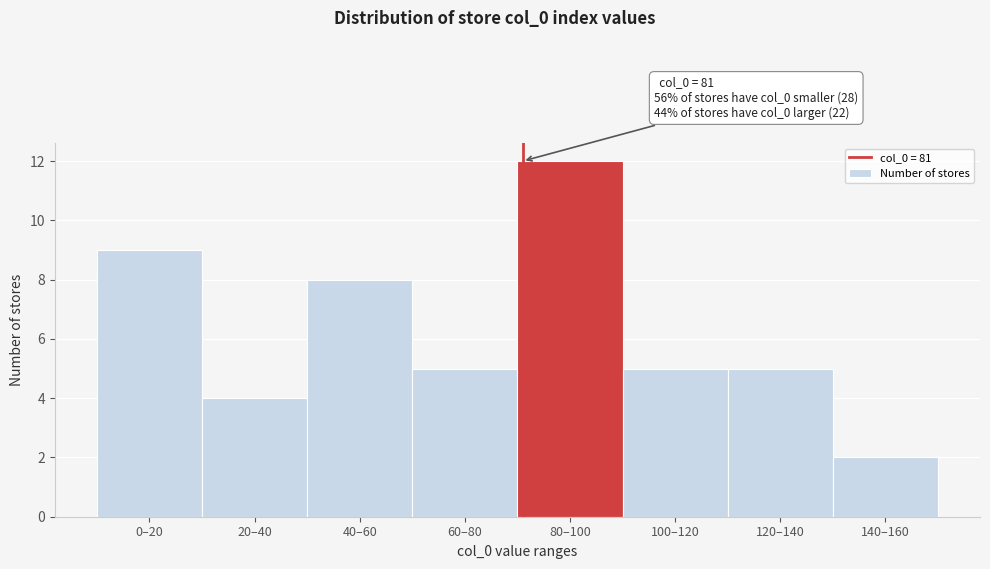

Reading right to left, what are all the values shown in this chart?

2	5	5	12	5	8	4	9